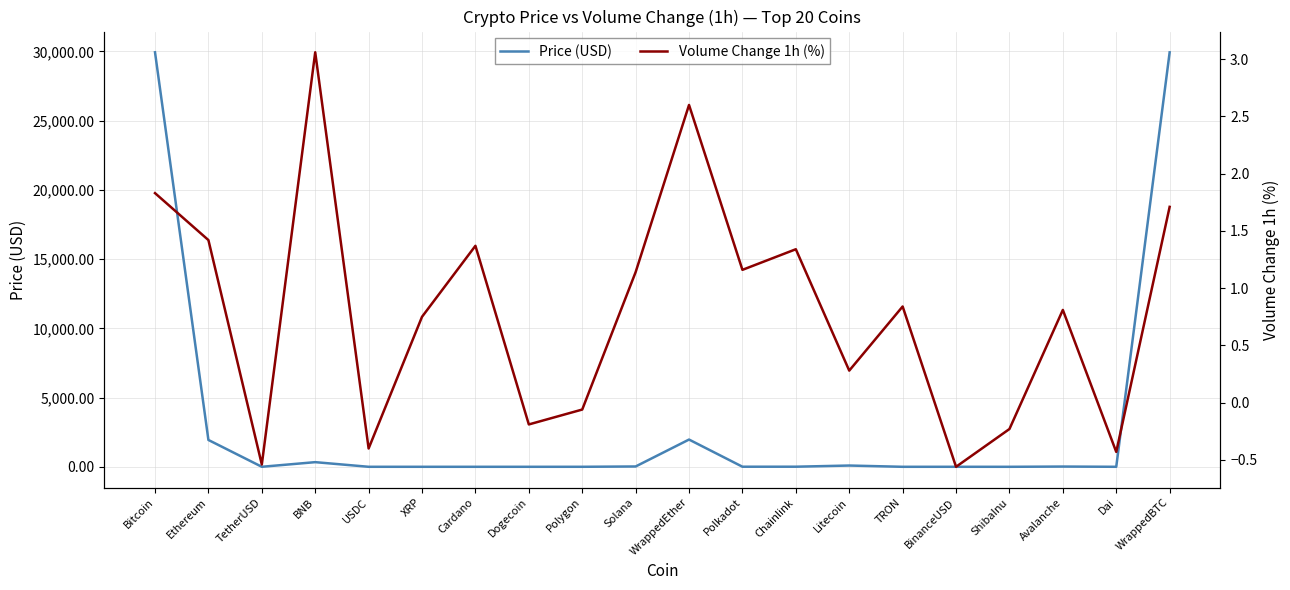

After their last crossing, which series has the higher values: Volume Change 1h (%) or Price (USD)?

Price (USD)